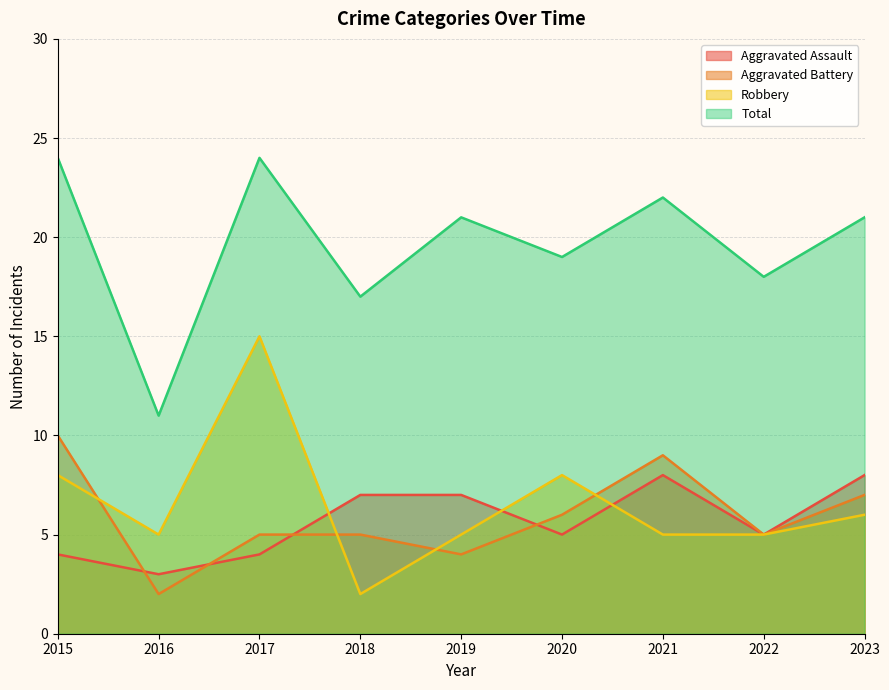

Does the chart have visible grid lines?

Yes